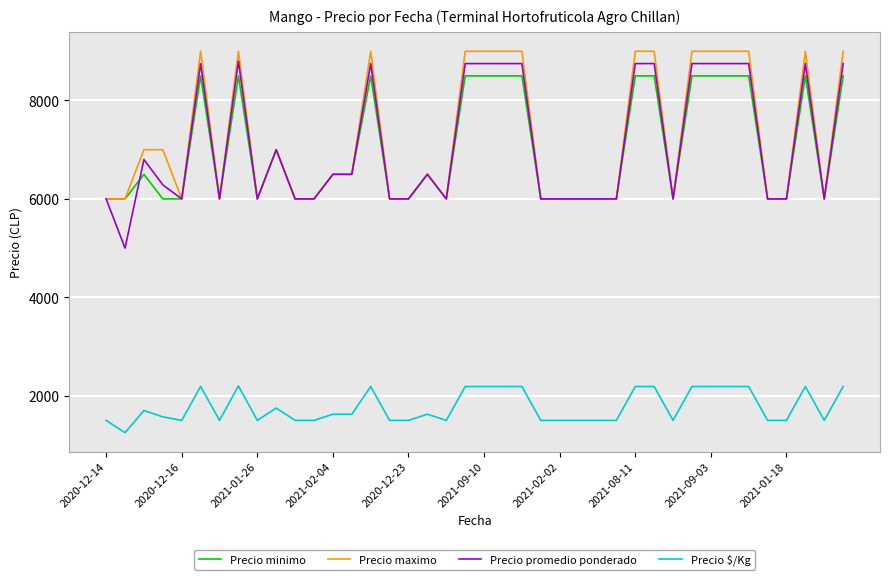

Does the chart have visible grid lines?

Yes